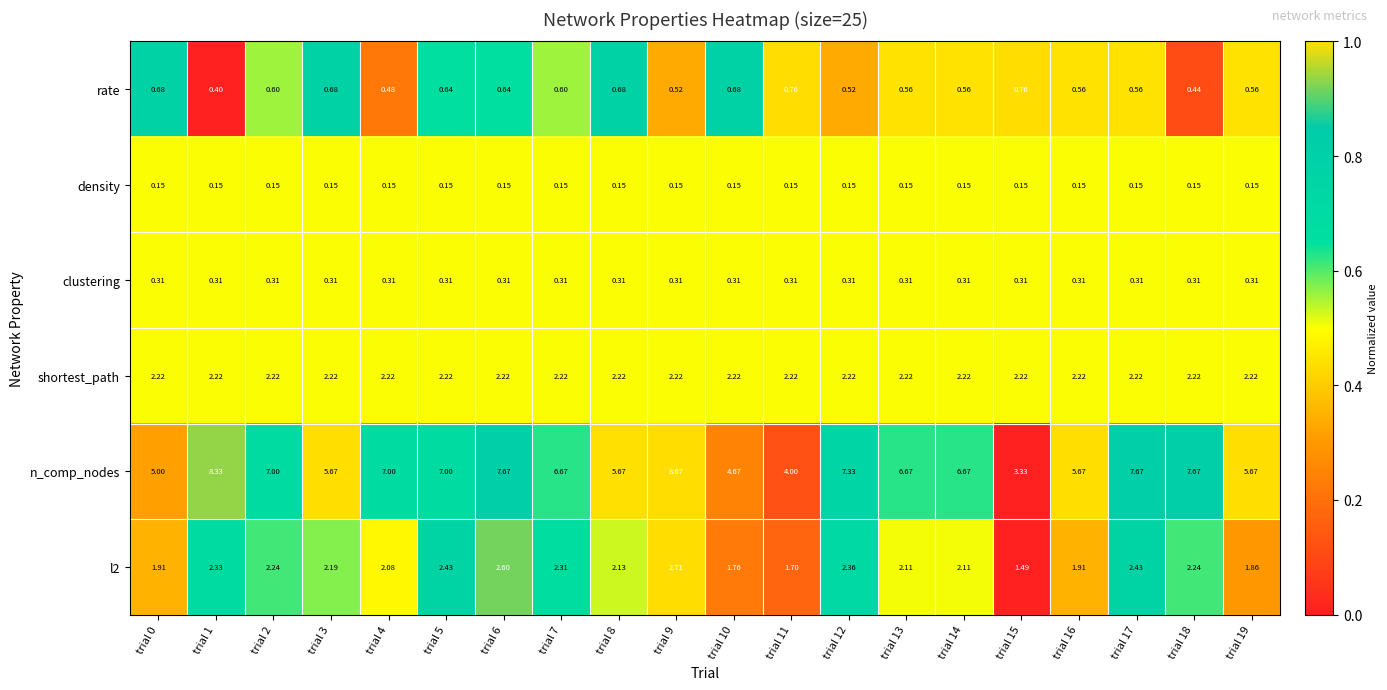

Is the value of density at trial 10 greater than the value of clustering at trial 3?

No